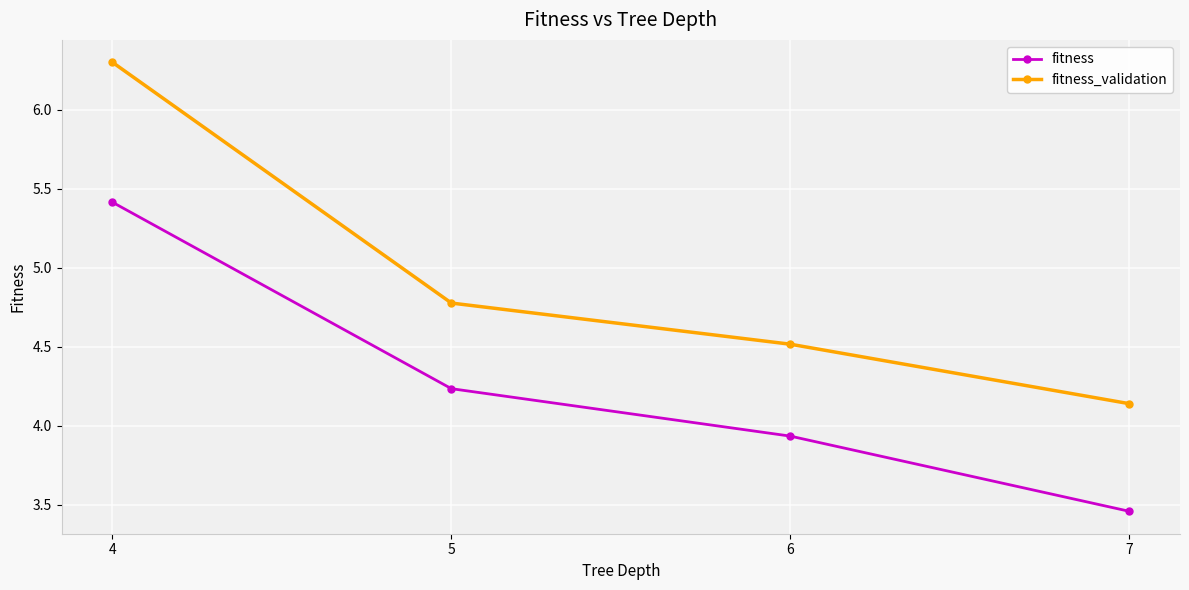

How many data points does each series have?

4